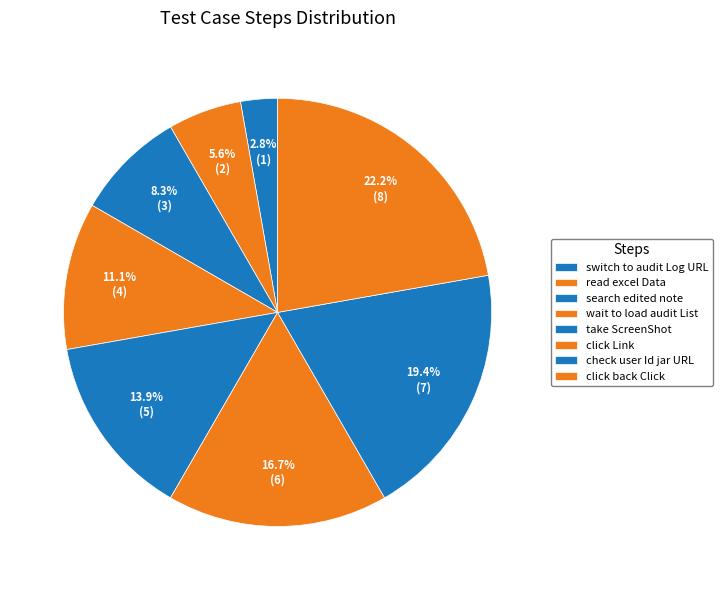

What is the largest slice in the pie chart?

click back Click